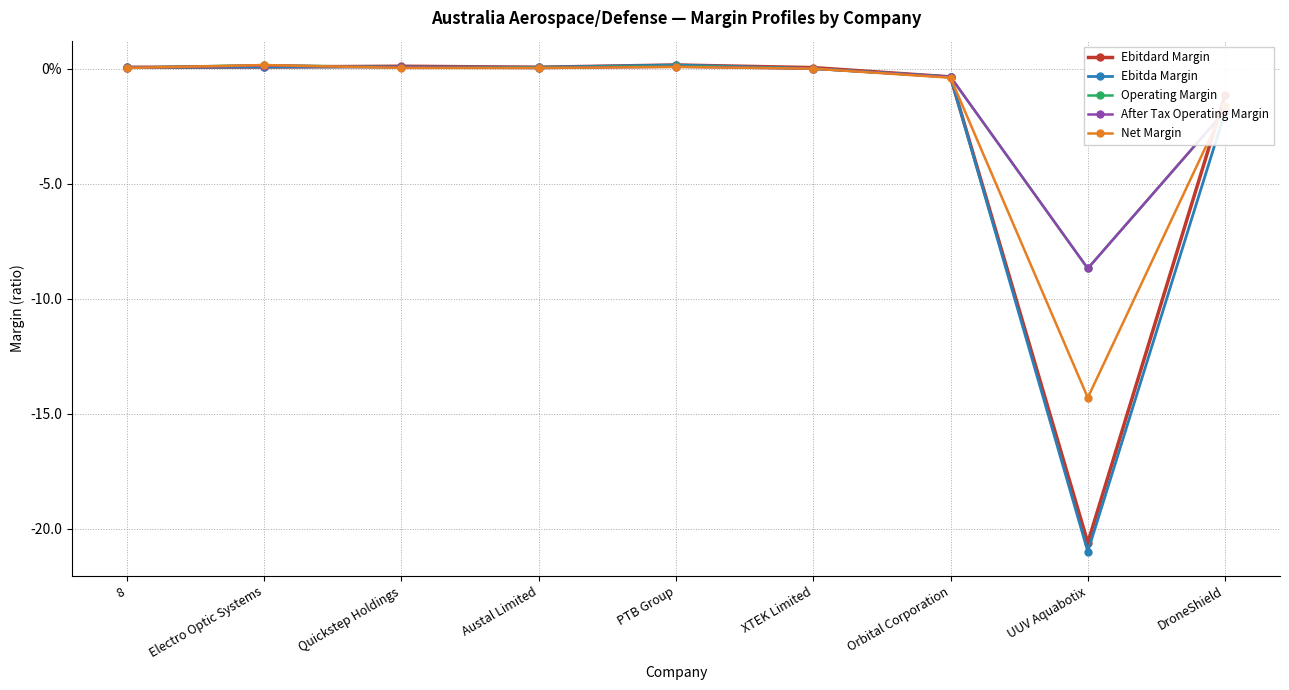

Does the chart have visible grid lines?

Yes